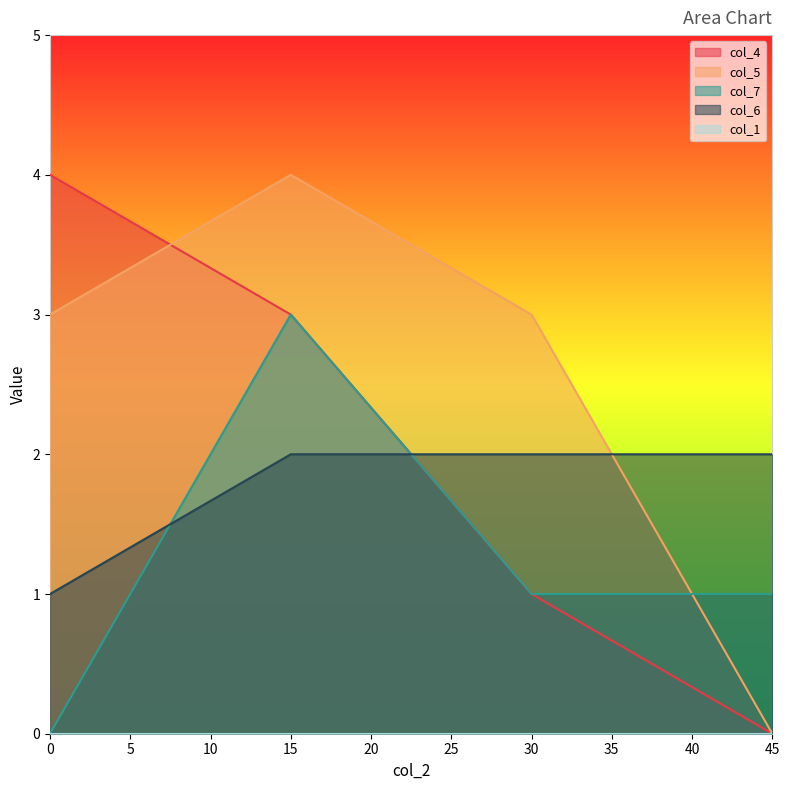

At which category is the sum across all series the highest?

15